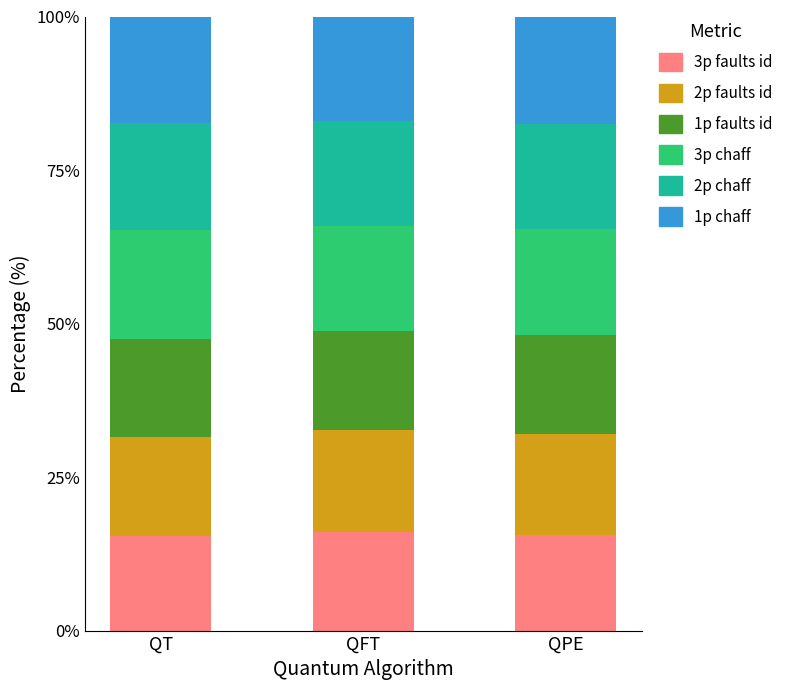

What is the total value across all series at QT?

100.0